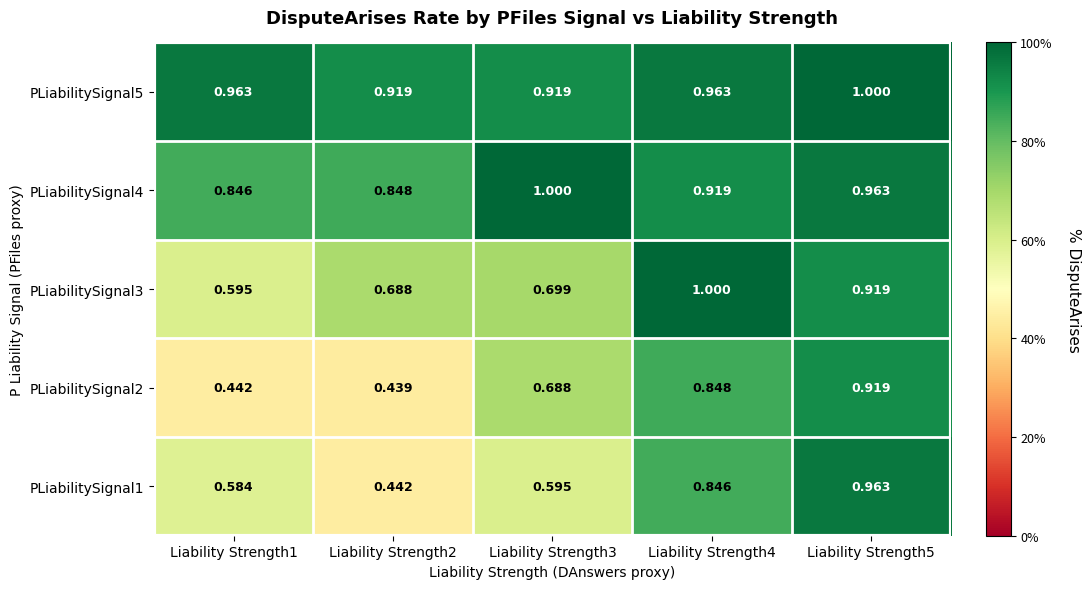

At how many categories does at least one series exceed 0?

5